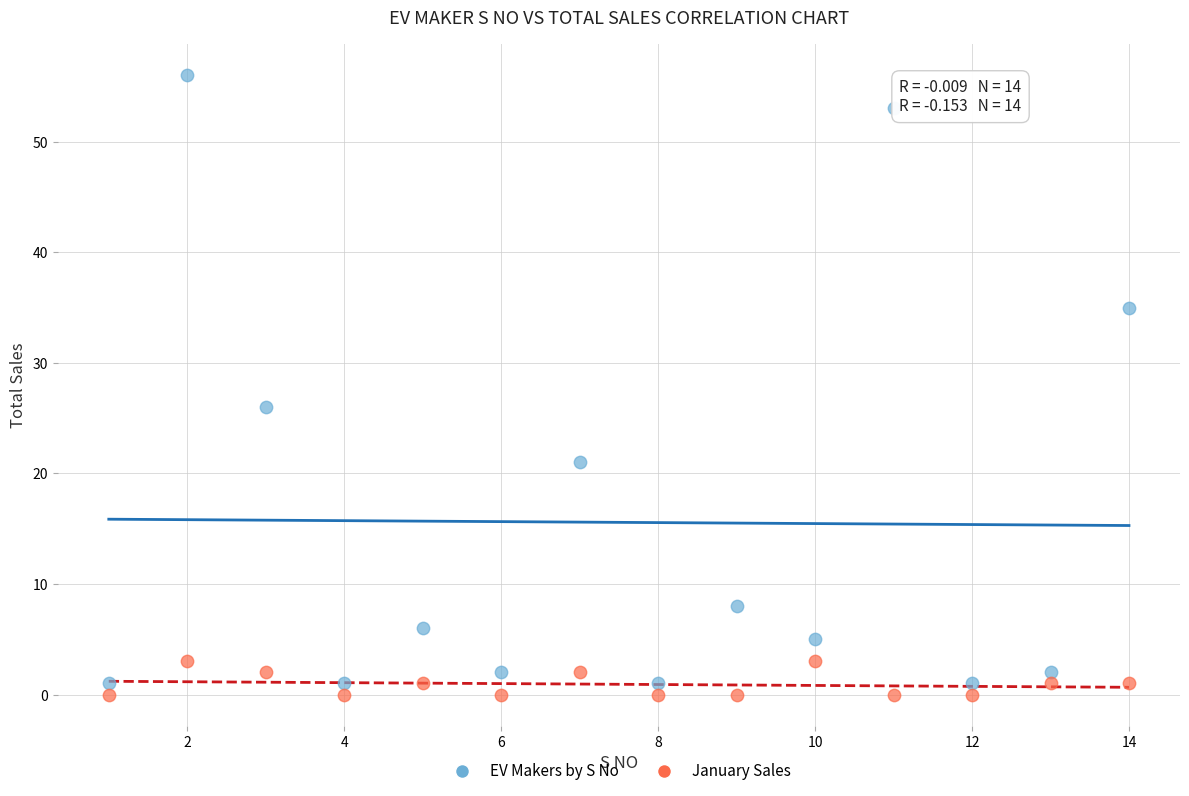

Across all data points, what is the range of X values (max minus min)?

13